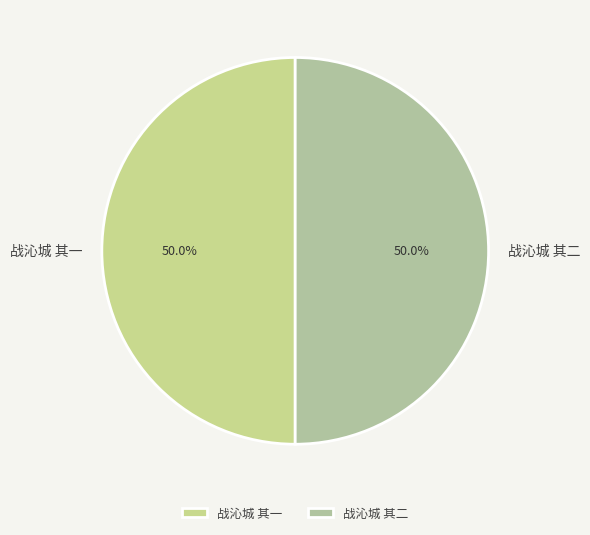

Combined, what portion of the pie is 战沁城 其一 and 战沁城 其二?

100.0%